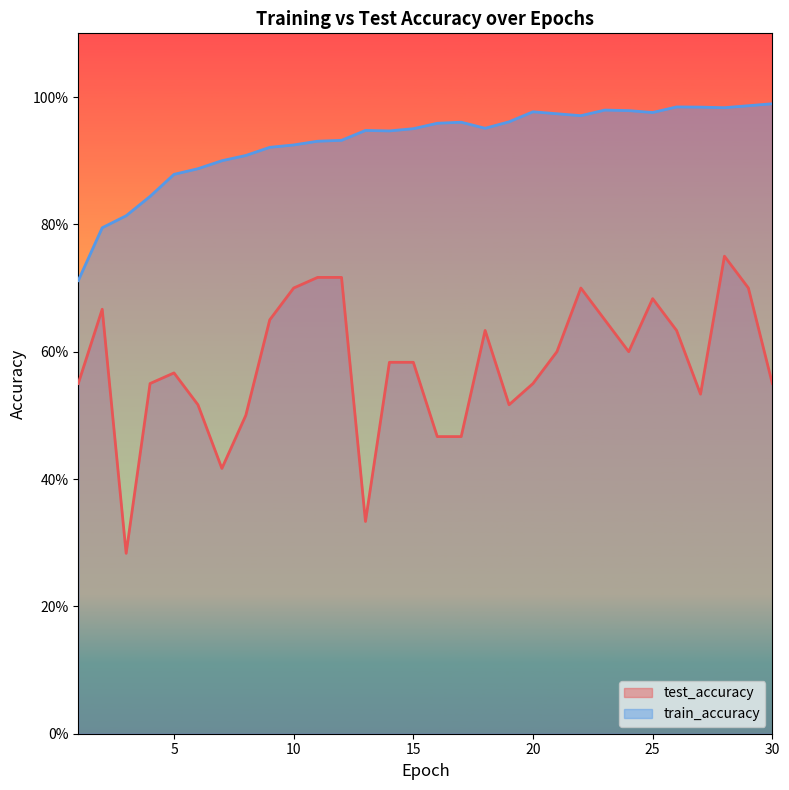

At which category is the sum across all series the highest?

28